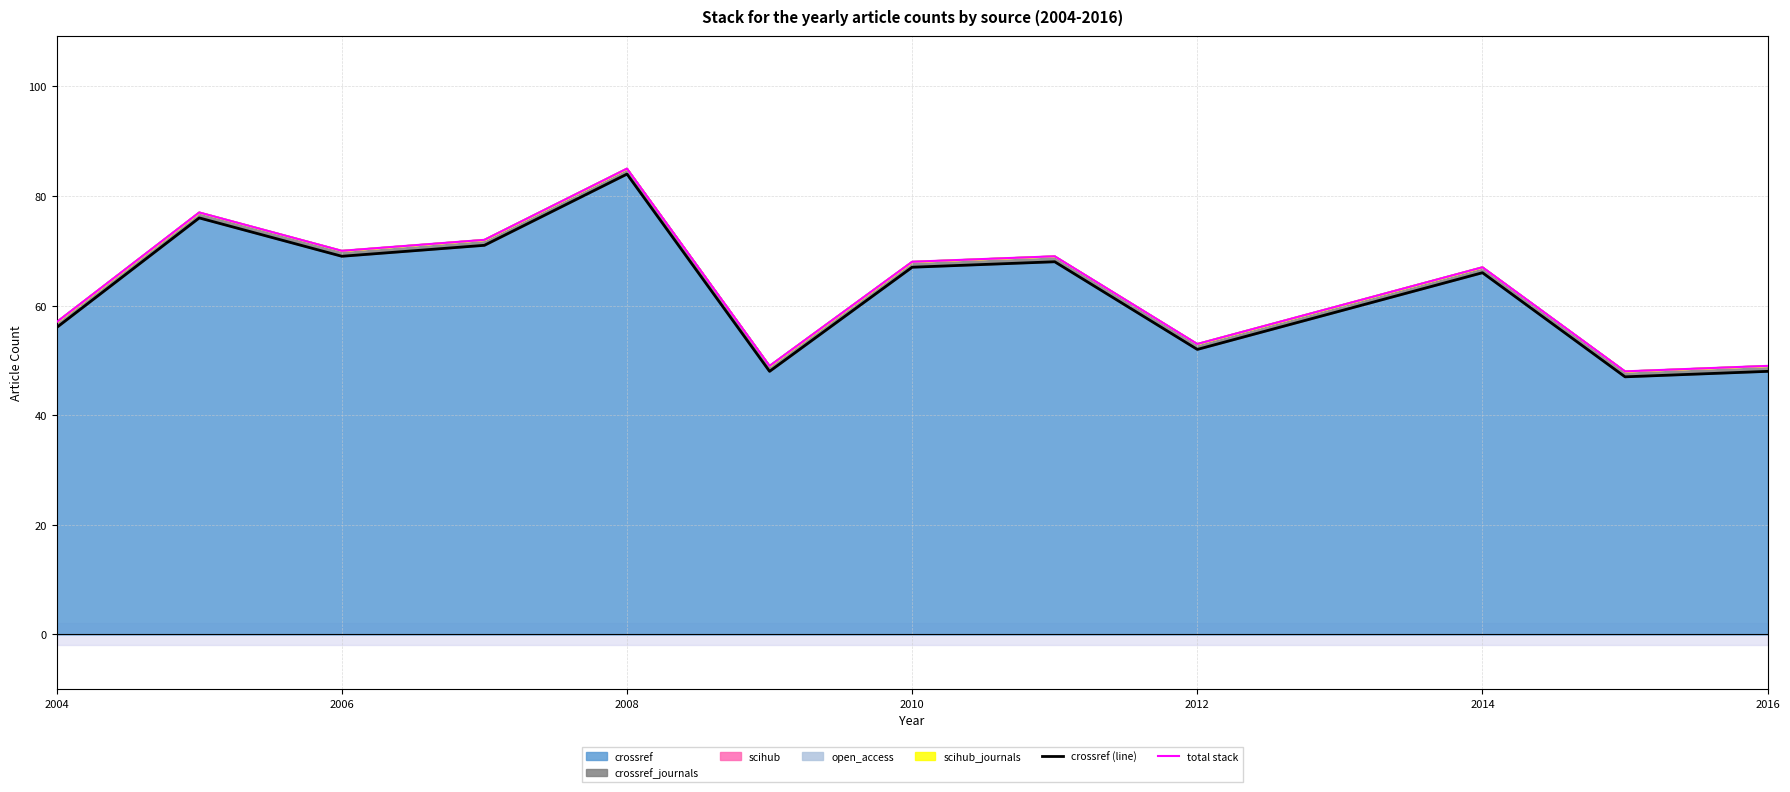

What is the value of the crossref (line) point at the 8th from the left?

68